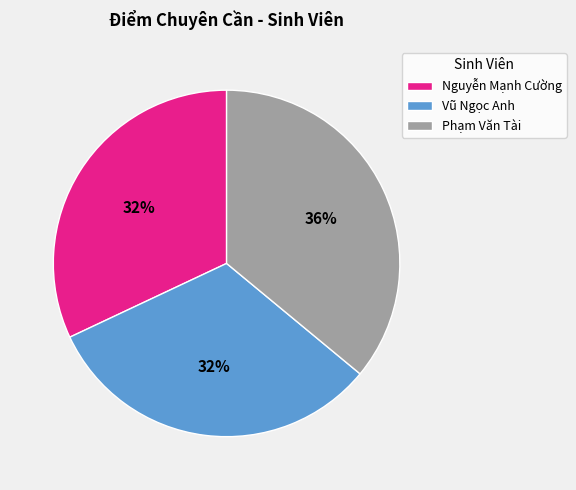

To the nearest percent, what percentage of the pie is Nguyễn Mạnh Cường?

32%